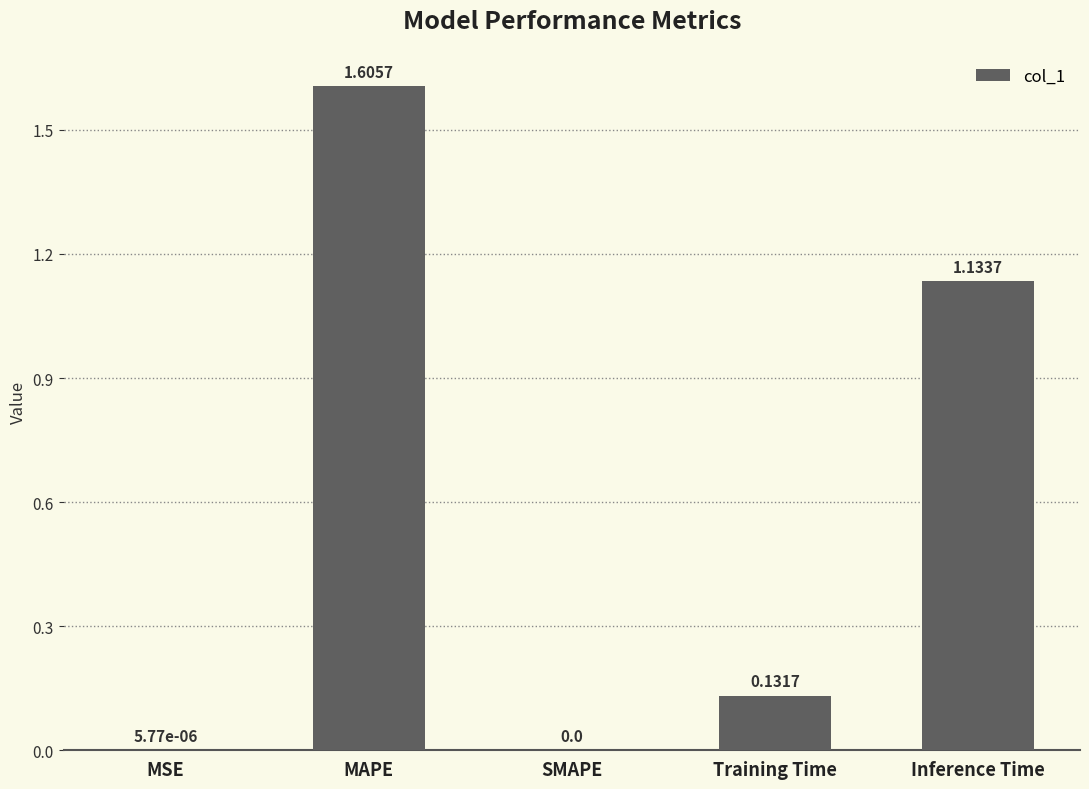

True or false: the data shows 0.7 at MAPE.

False